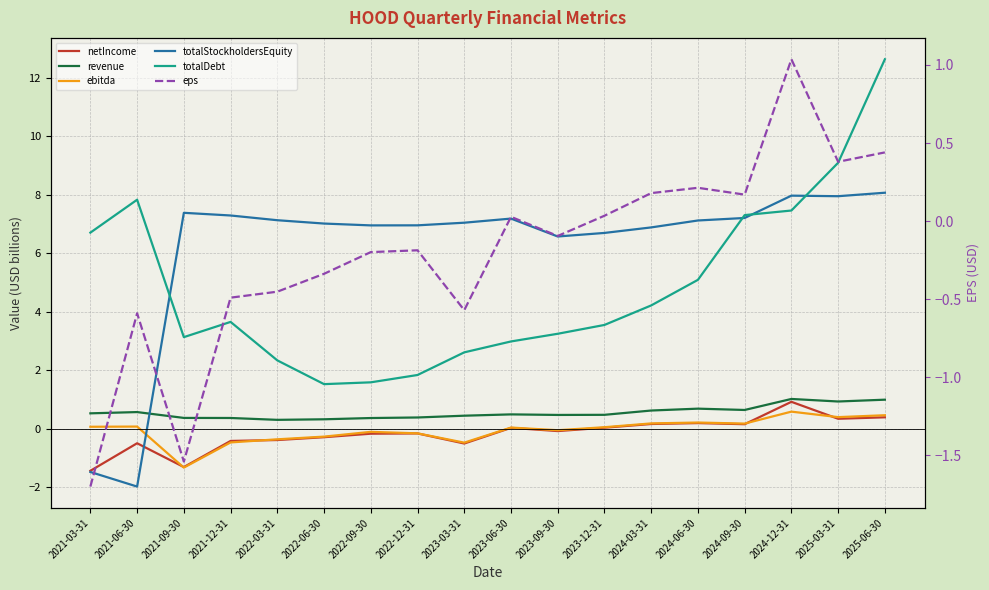

At which label does ebitda first exceed 0?

2021-03-31